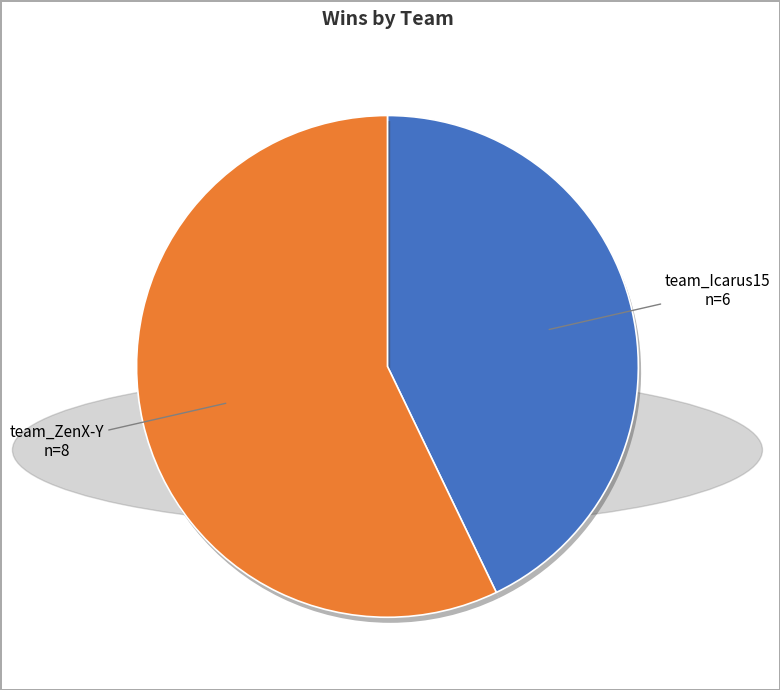

Is there any slice that represents more than half of the pie?

Yes